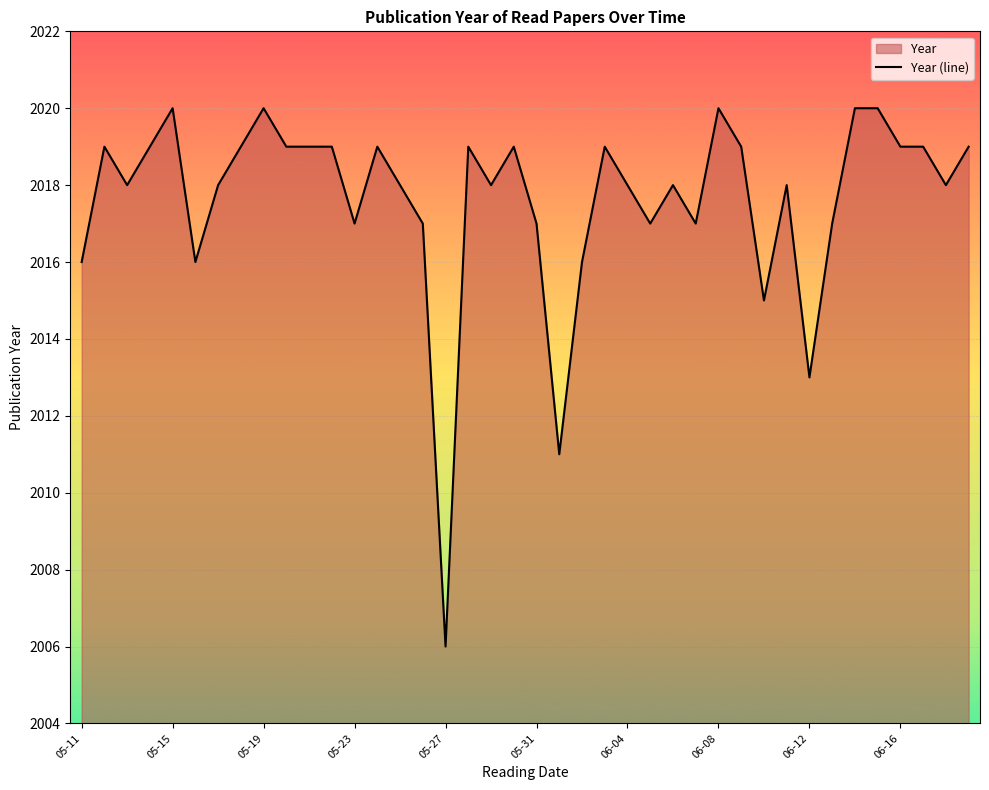

What is the change in value from 05-27 to 06-12?

+7